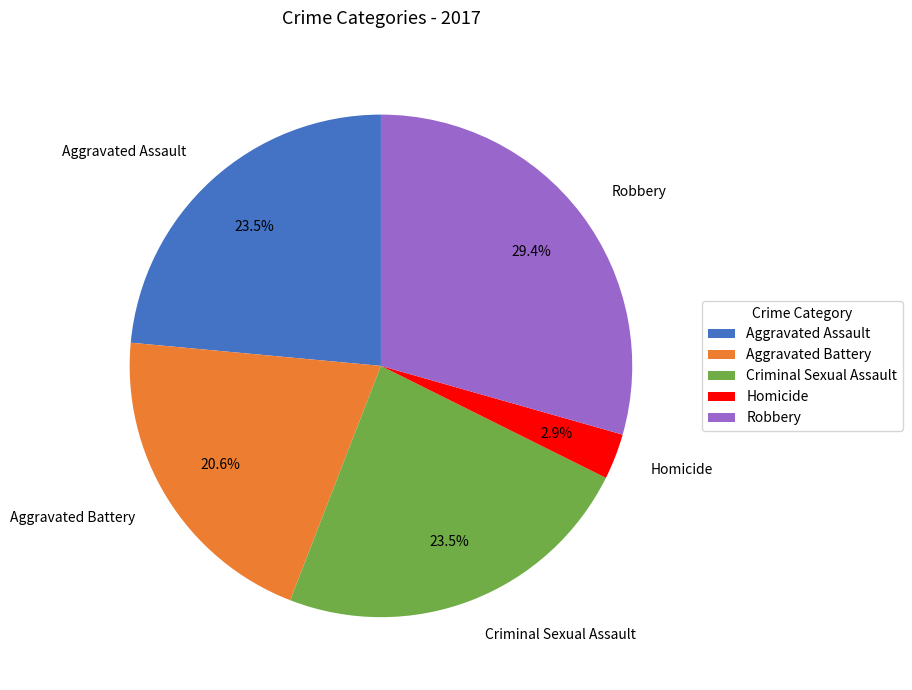

Does any single category account for the majority?

No